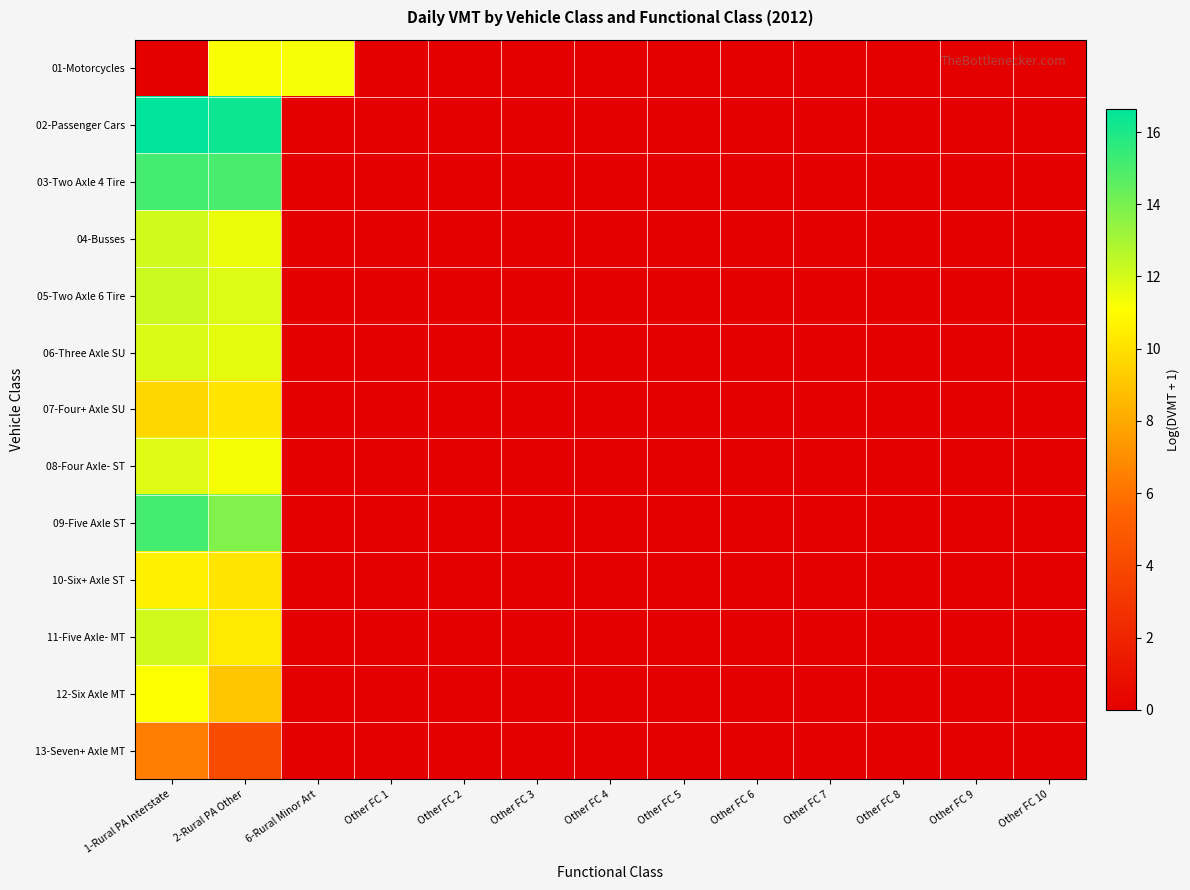

At how many categories does at least one series exceed 3?

3